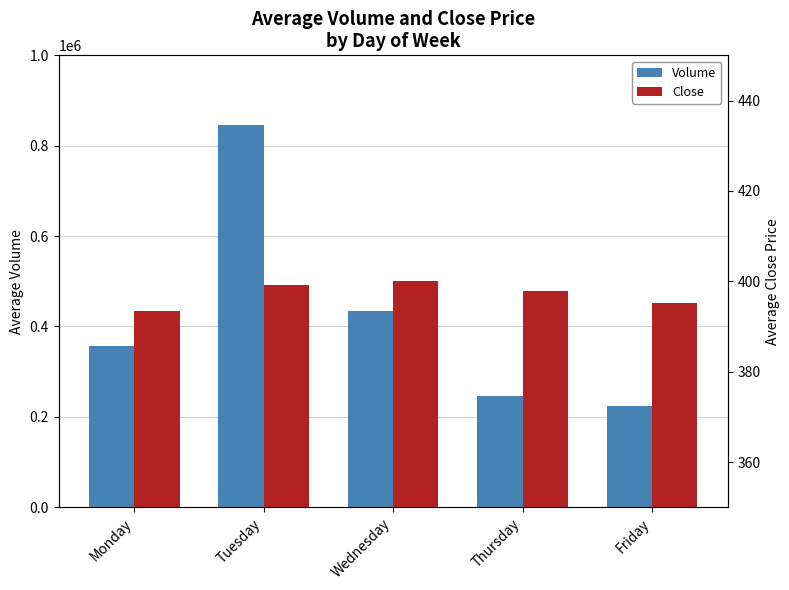

How many bars are there in each group?

2